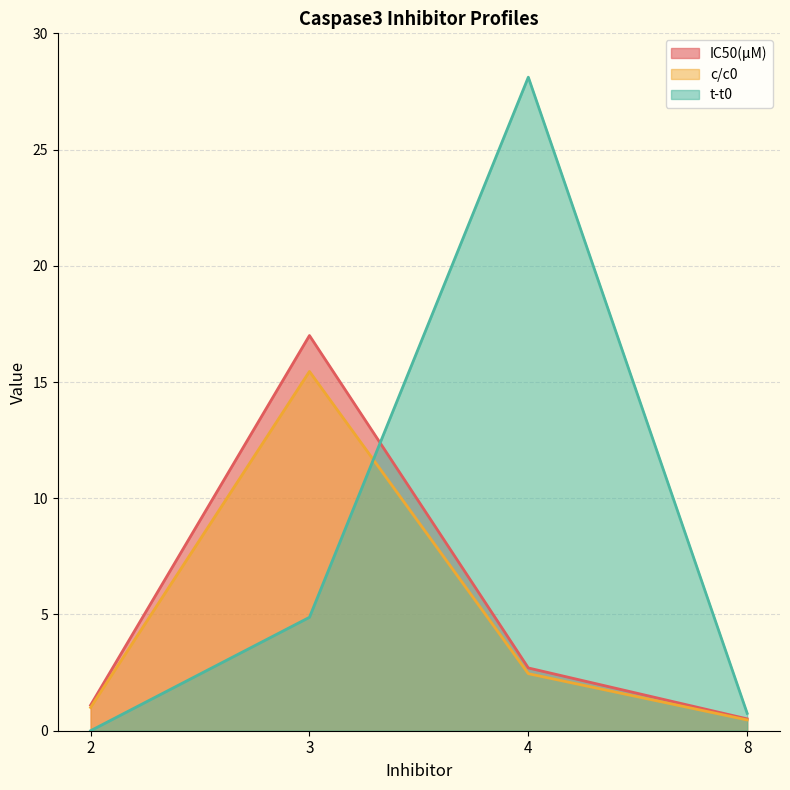

Where is the first local maximum for t-t0?

4